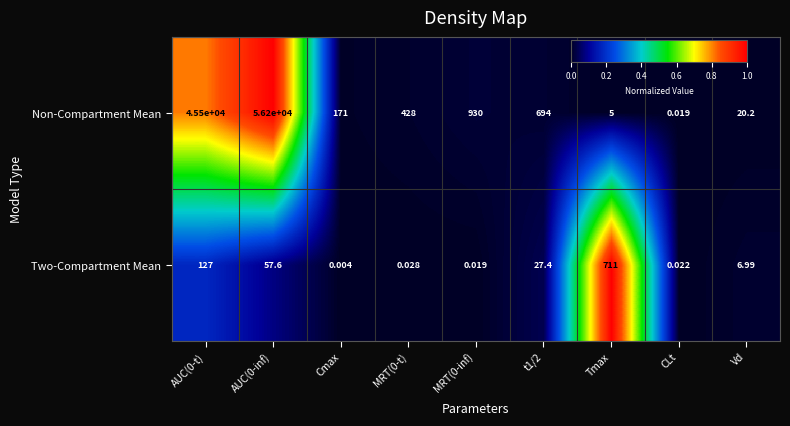

At t1/2, list the series in order from smallest to largest.

Two-Compartment Mean, Non-Compartment Mean